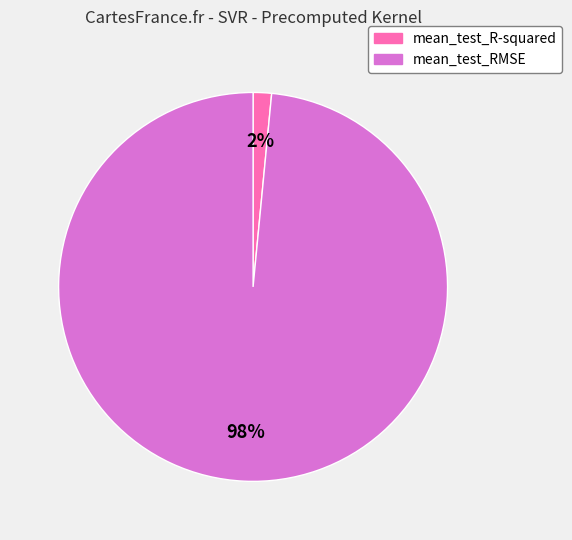

To the nearest percent, what is the average slice percentage?

50%